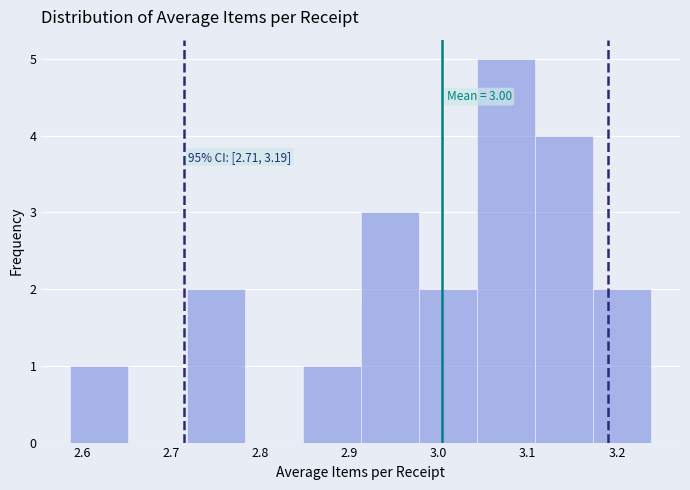

Over which range of the x-axis is the bar tallest?

3.04 to 3.11